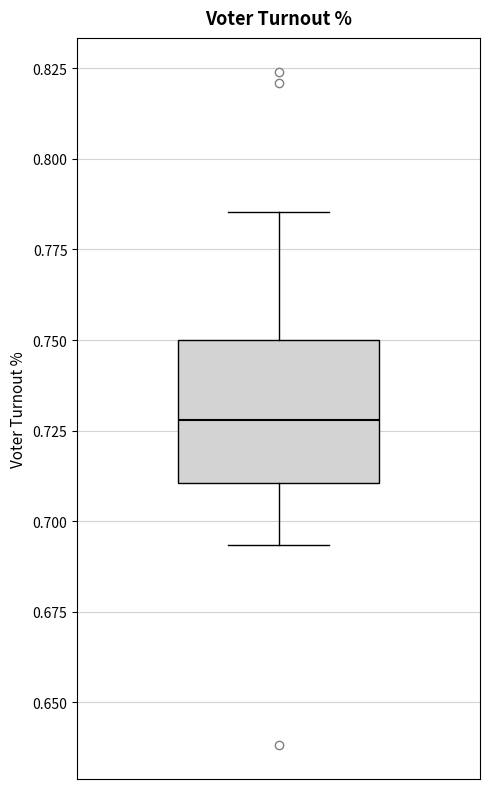

Transcribe this box plot: give where the median line is, the range the box spans, and where the two whiskers end, as read against the y-axis. The values are not printed on the chart, so give them approximately, as read against the axis.

median 0.730, box 0.710 to 0.750, whiskers 0.695 to 0.785